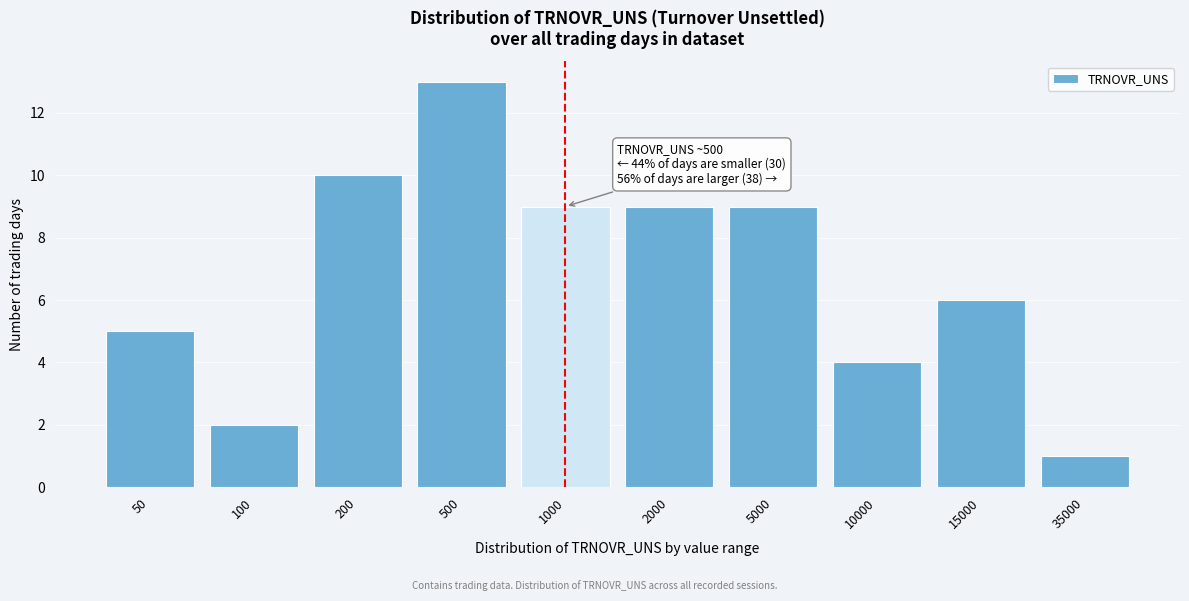

Reading right to left, what are all the values shown in this chart?

1	6	4	9	9	9	13	10	2	5